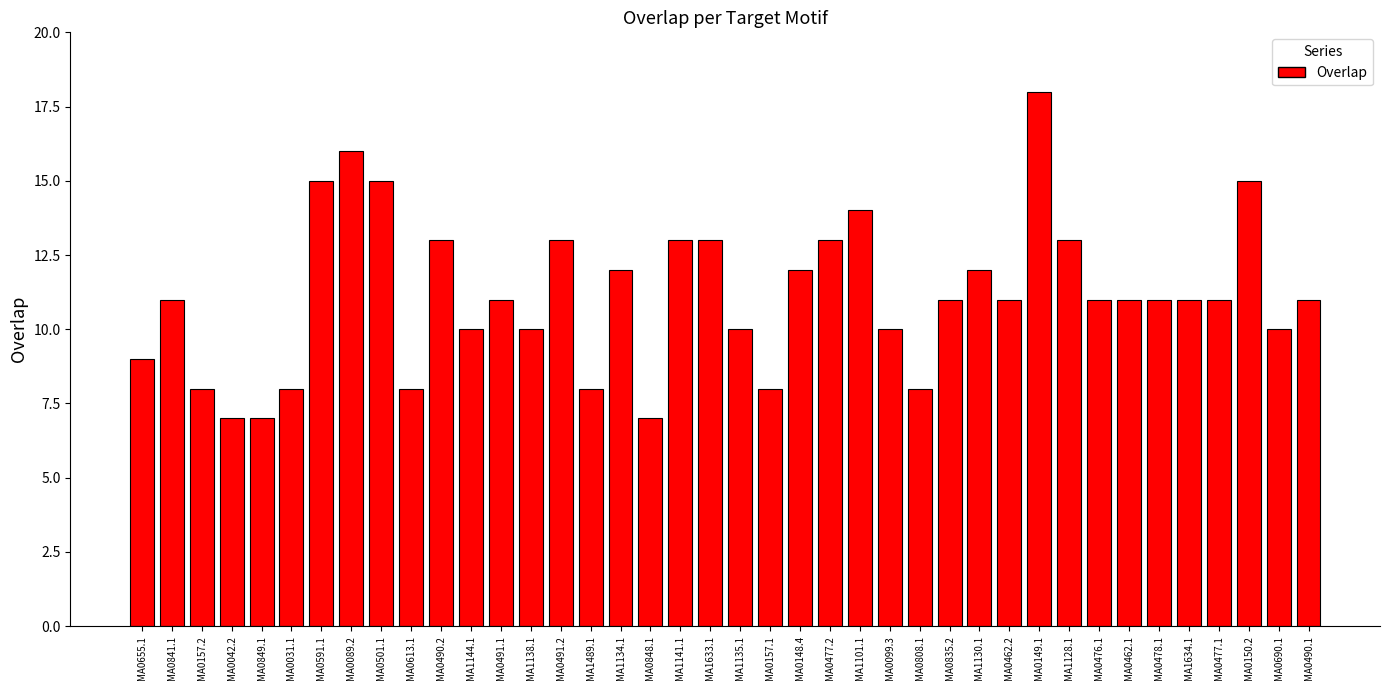

What is the ratio of the value at MA1138.1 to the value at MA0150.2?

0.7